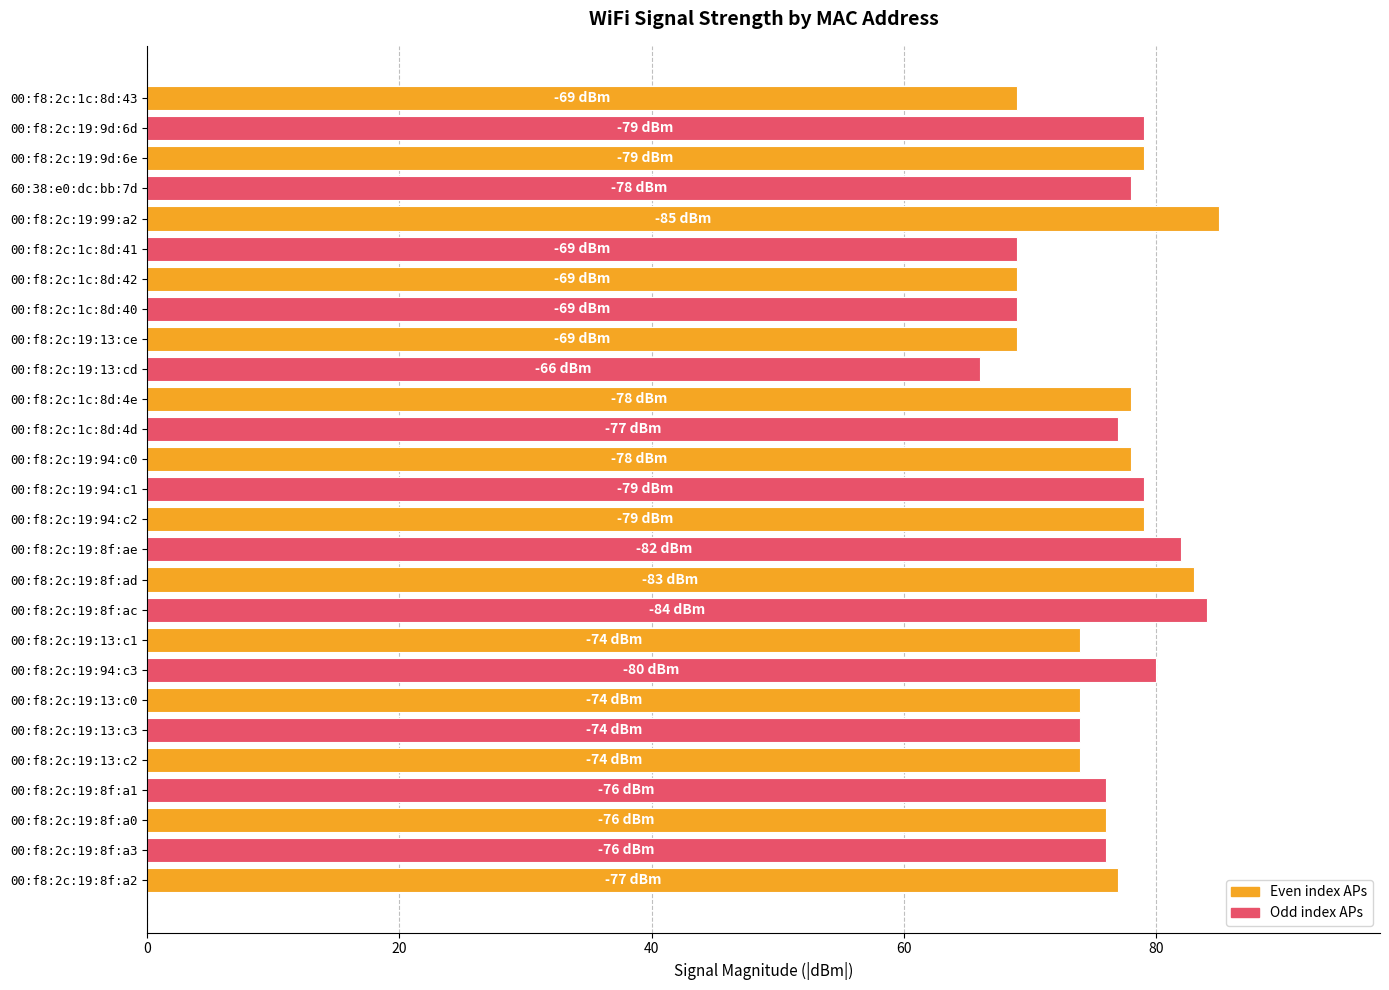

Reading bottom to top, transcribe all the data shown in this chart.

77	76	76	76	74	74	74	80	74	84	83	82	79	79	78	77	78	66	69	69	69	69	85	78	79	79	69